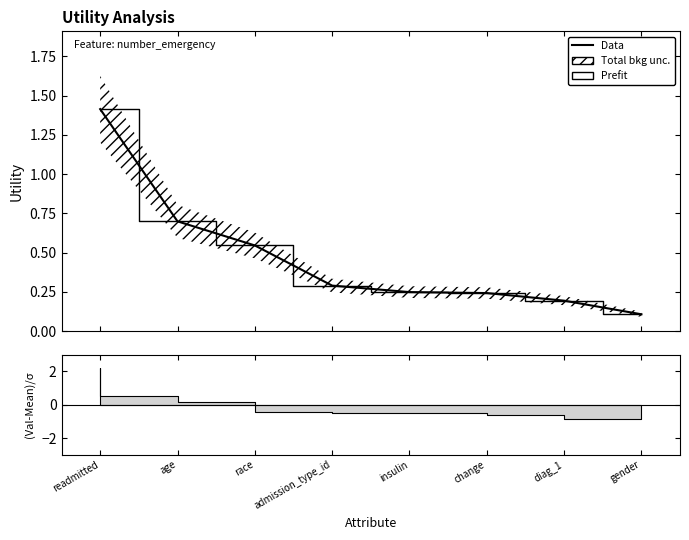

What is the total value across all series at age?

1.4